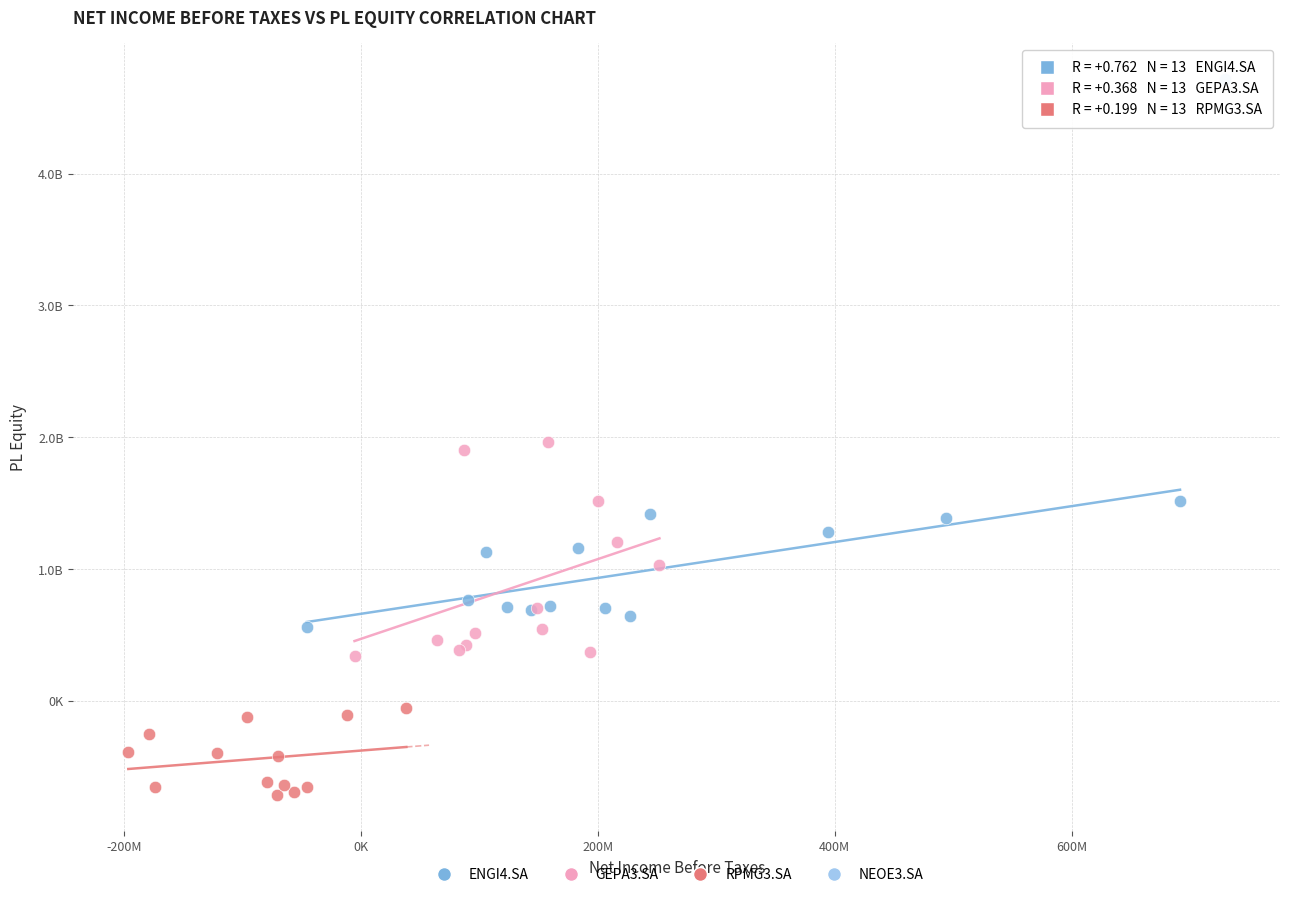

What are all the series names shown in the legend?

ENGI4.SA, GEPA3.SA, RPMG3.SA, NEOE3.SA